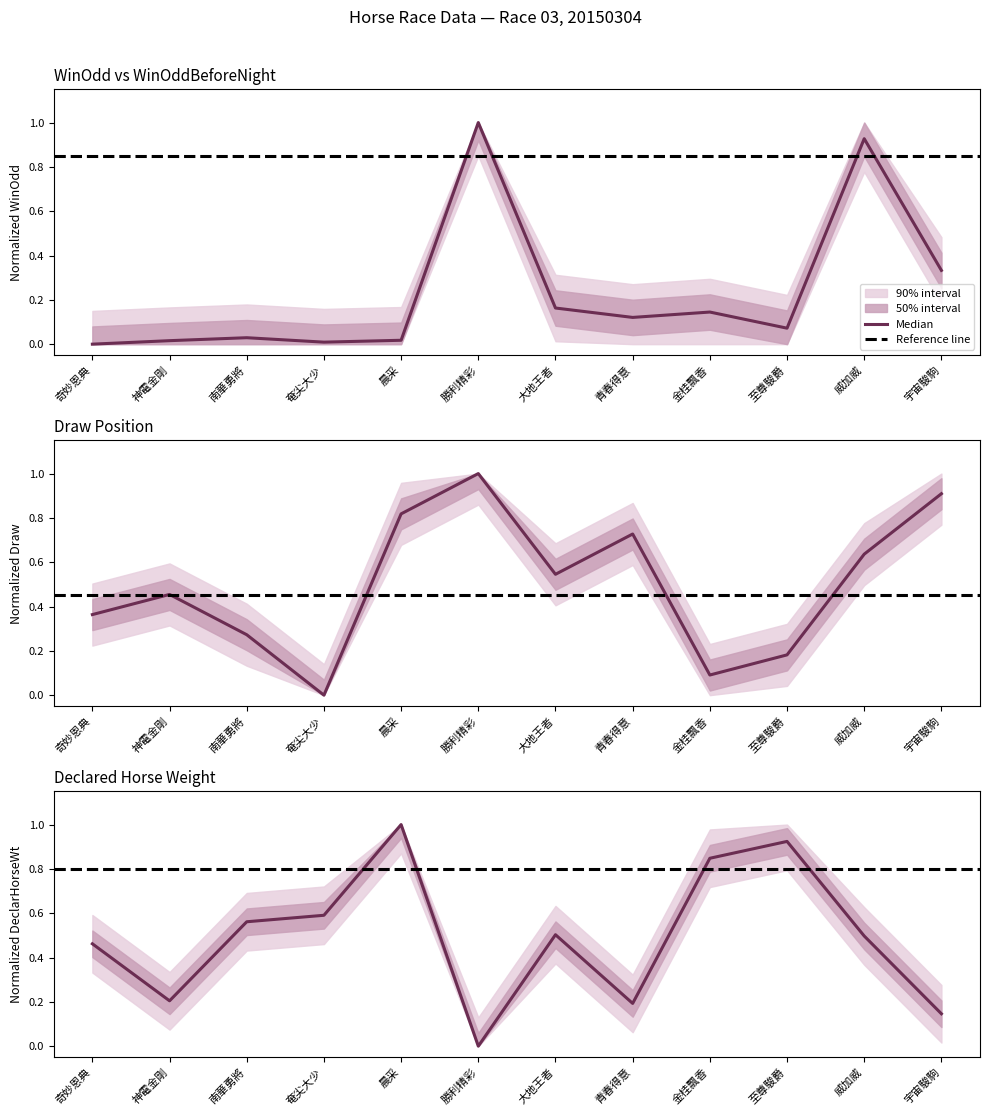

How many lines are shown in the chart?

3